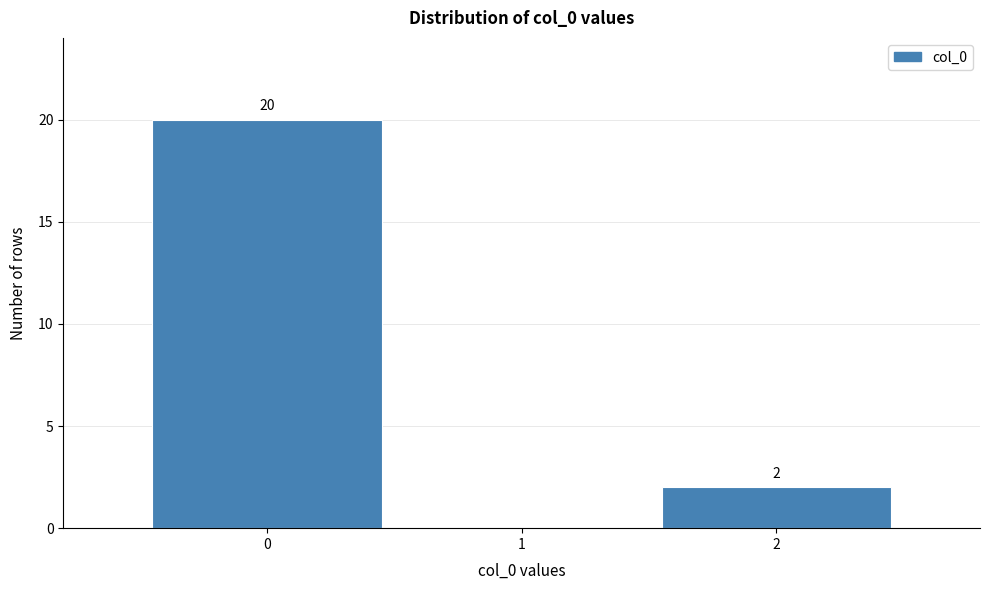

Over which range of the x-axis is the bar tallest?

-0.5 to 0.5